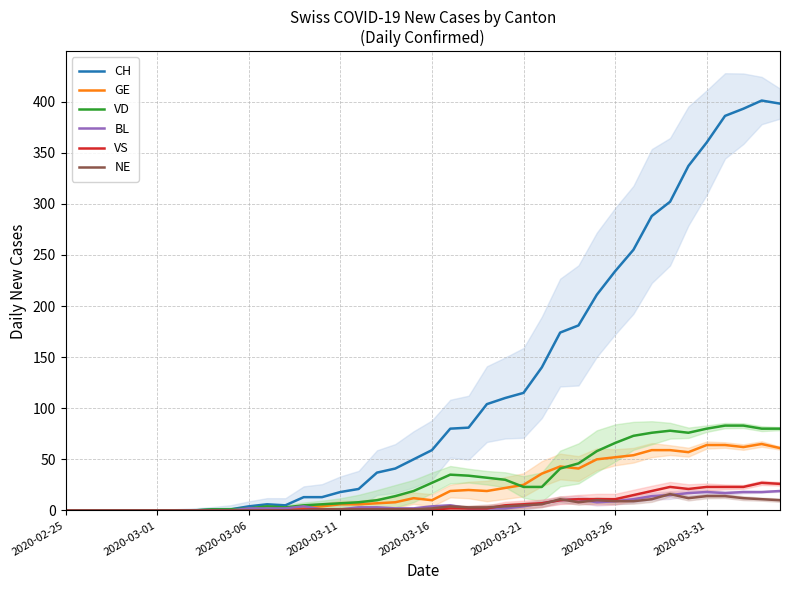

The value of VD at 2020-03-31 is 80. True or false?

True